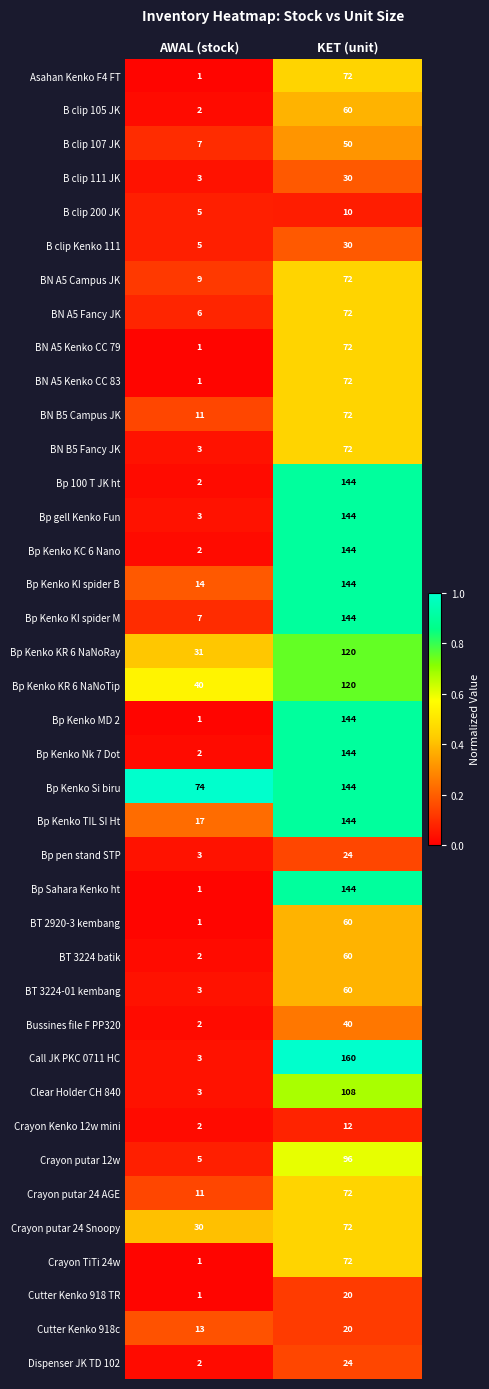

Rank the categories by Bp Kenko KI spider M value from highest to lowest.

KET (unit), AWAL (stock)